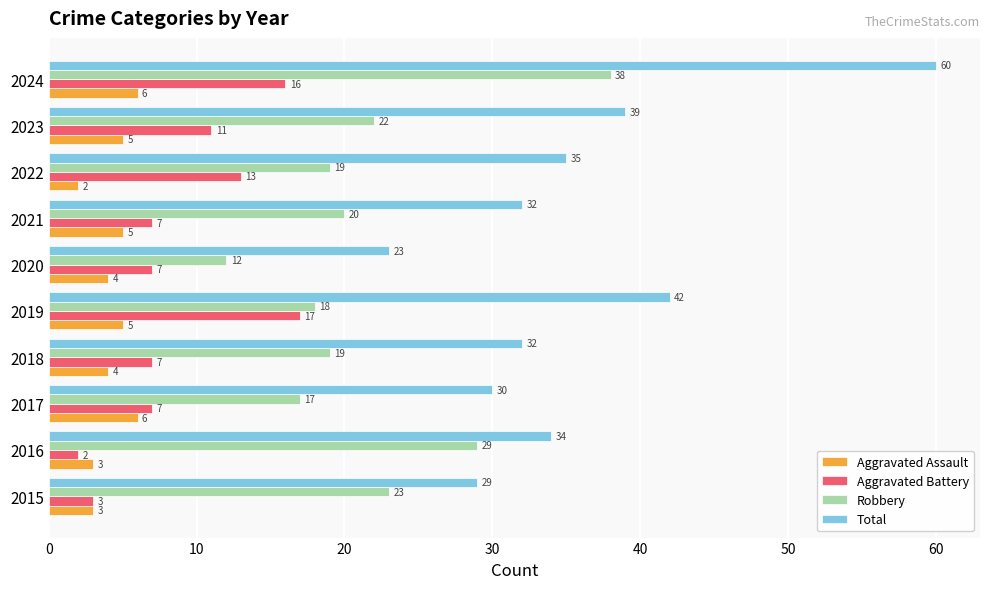

What is the difference between the maximum and minimum values in the Aggravated Battery series?

15